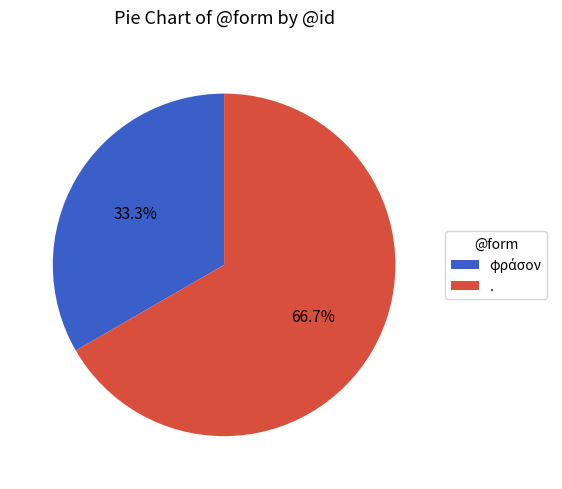

What is the largest slice in the pie chart?

.